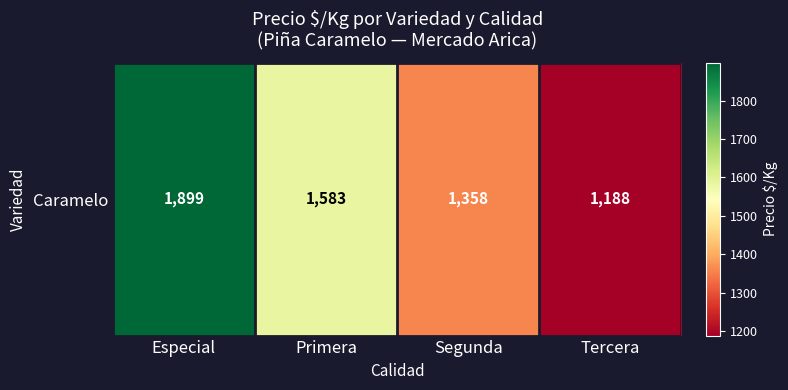

What is the average value?

1507